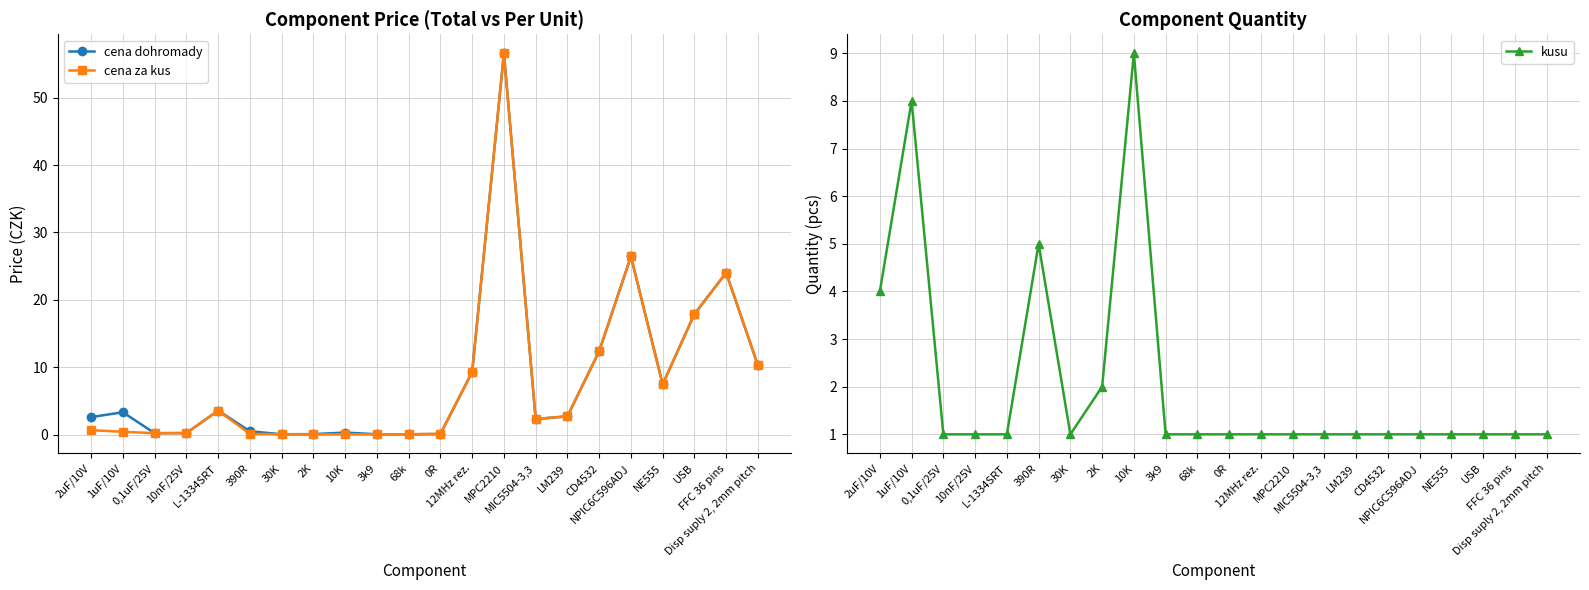

Reading right to left, transcribe all the data shown in this chart.

cena dohromady: 10.3	24.0	17.9	7.5	26.4	12.4	2.7	2.3	56.6	9.3	0.1	0.0	0.0	0.3	0.1	0.0	0.5	3.6	0.2	0.2	3.3	2.6
cena za kus: 10.3	24.0	17.9	7.5	26.4	12.4	2.7	2.3	56.6	9.3	0.1	0.0	0.0	0.0	0.0	0.0	0.1	3.6	0.2	0.2	0.4	0.6
kusu: 1.0	1.0	1.0	1.0	1.0	1.0	1.0	1.0	1.0	1.0	1.0	1.0	1.0	9.0	2.0	1.0	5.0	1.0	1.0	1.0	8.0	4.0